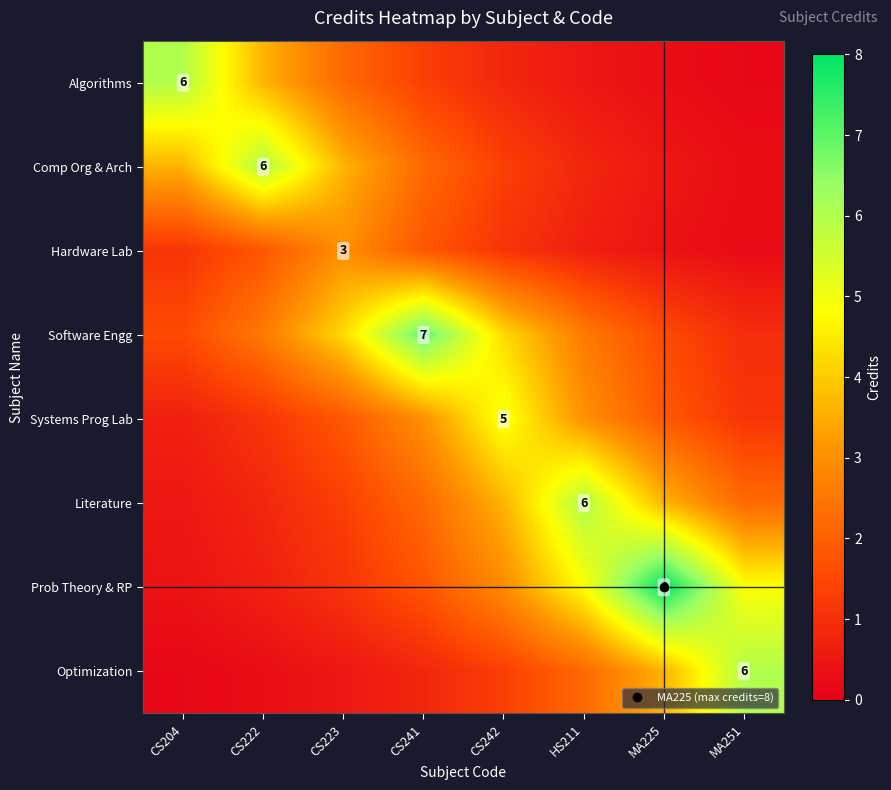

The Prob Theory & RP series shows 0.6 at CS241. True or false?

False